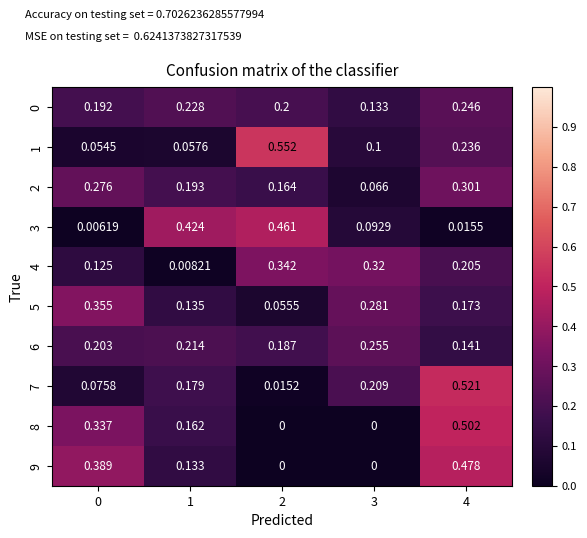

How many distinct data groups are displayed?

10